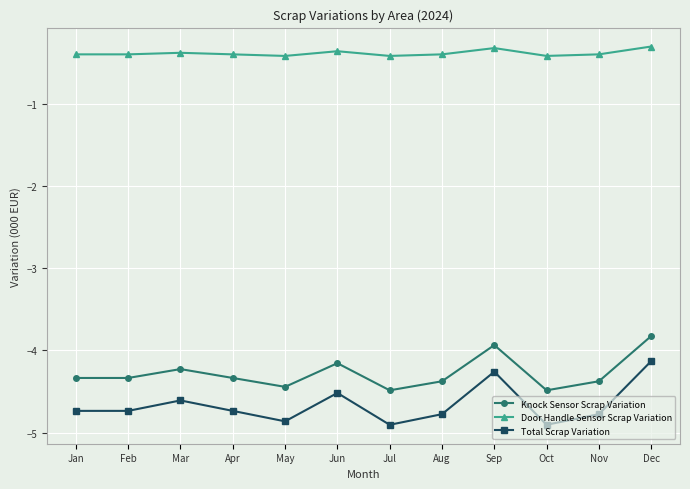

At which label does Knock Sensor Scrap Variation first exceed -4?

Sep